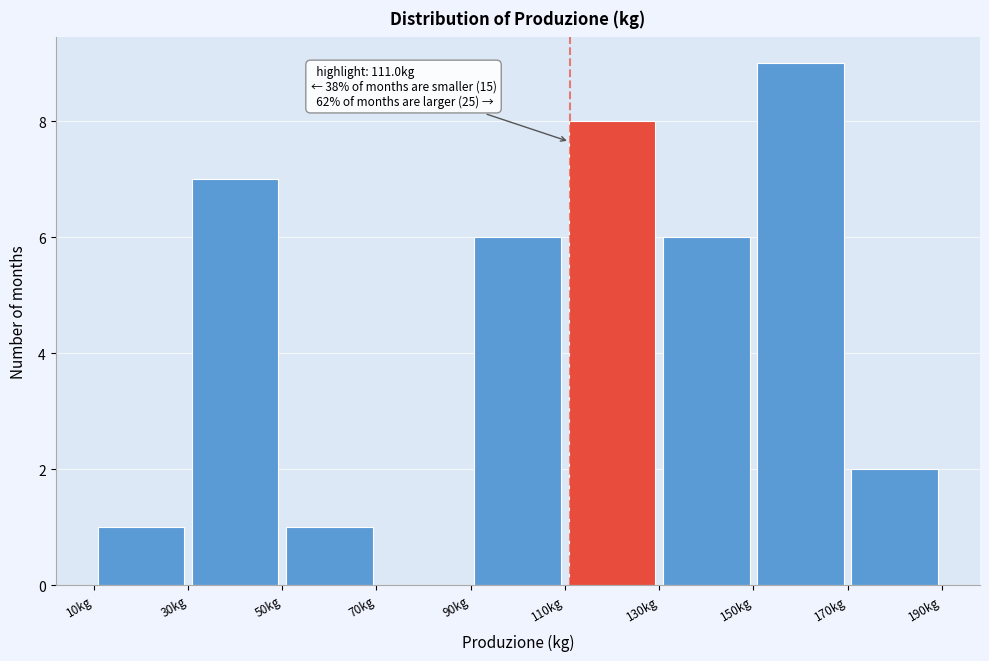

Over which range of the x-axis is the bar tallest?

150 to 170